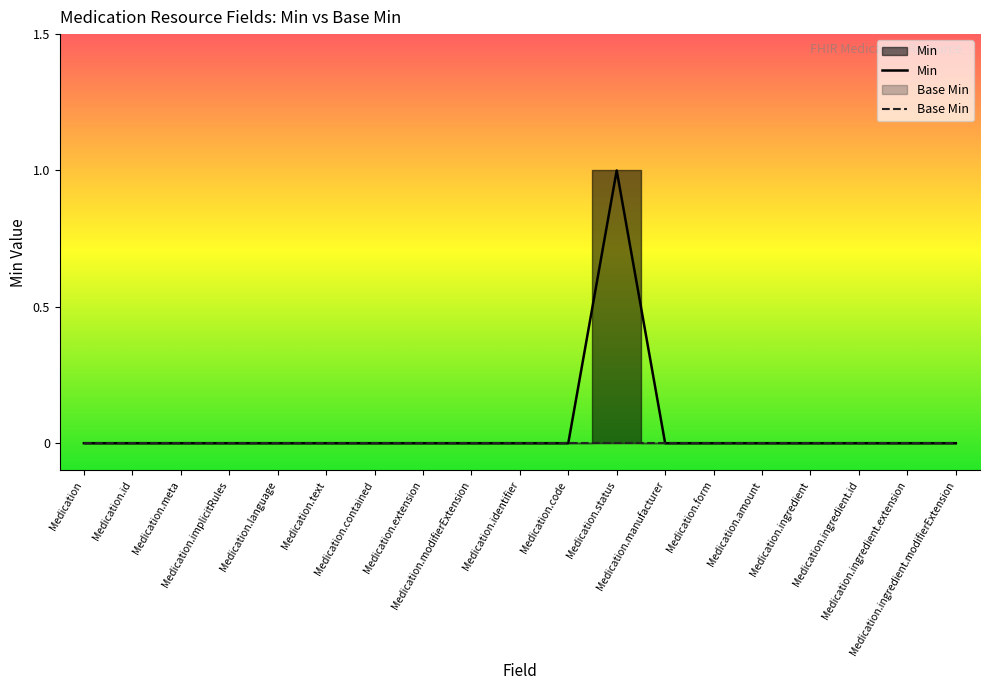

Which series has the widest spread of values?

Min